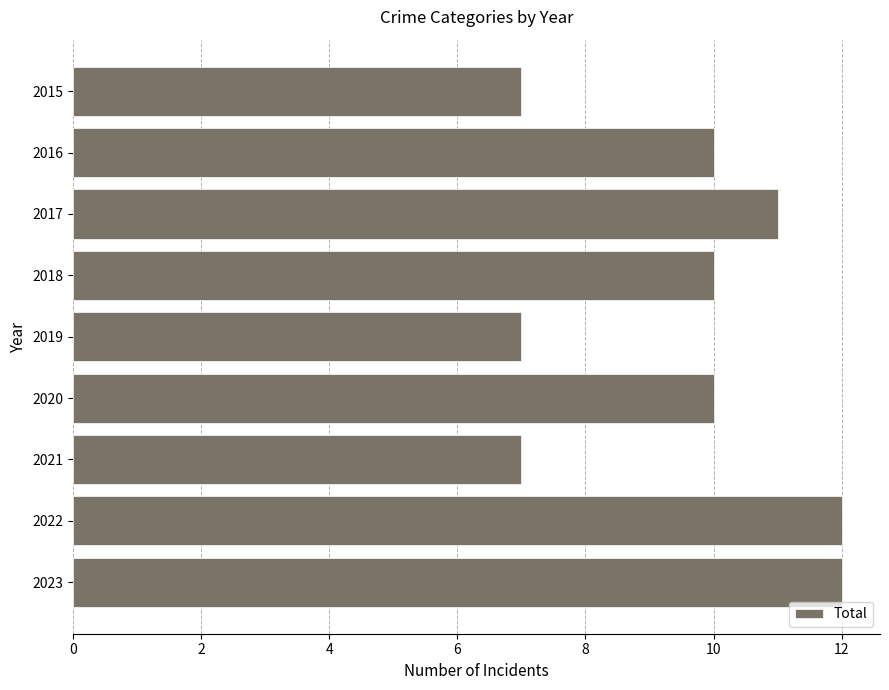

What is the average value?

10